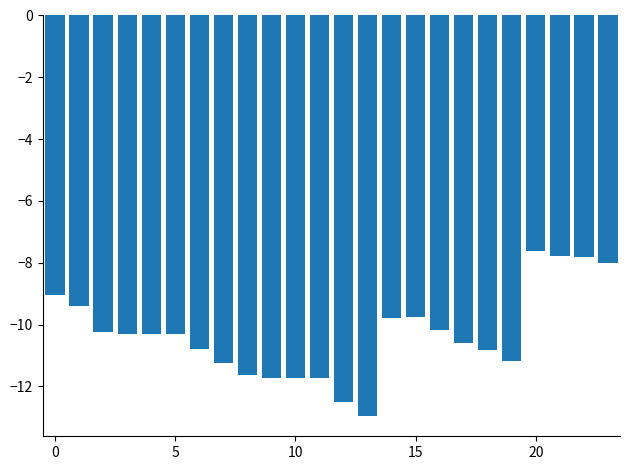

What is the difference between the maximum and second lowest values?

4.9